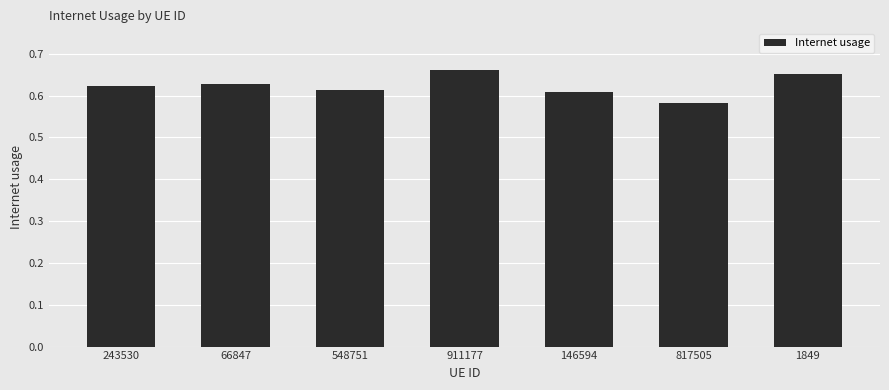

Count the values in the range 0 to 1.

7